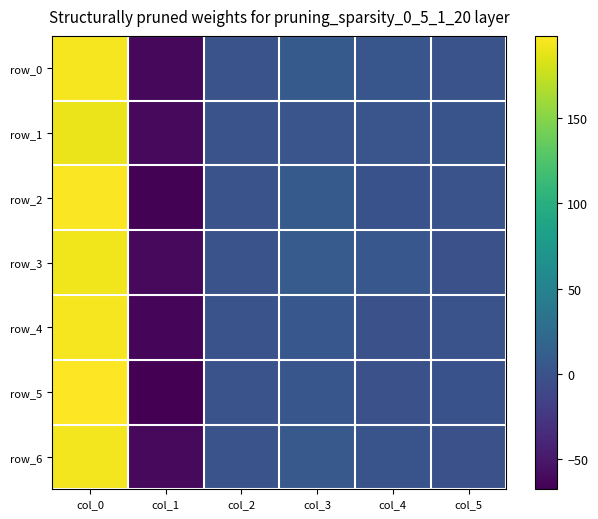

At col_1, list the series in order from smallest to largest.

row_5, row_2, row_4, row_0, row_6, row_1, row_3